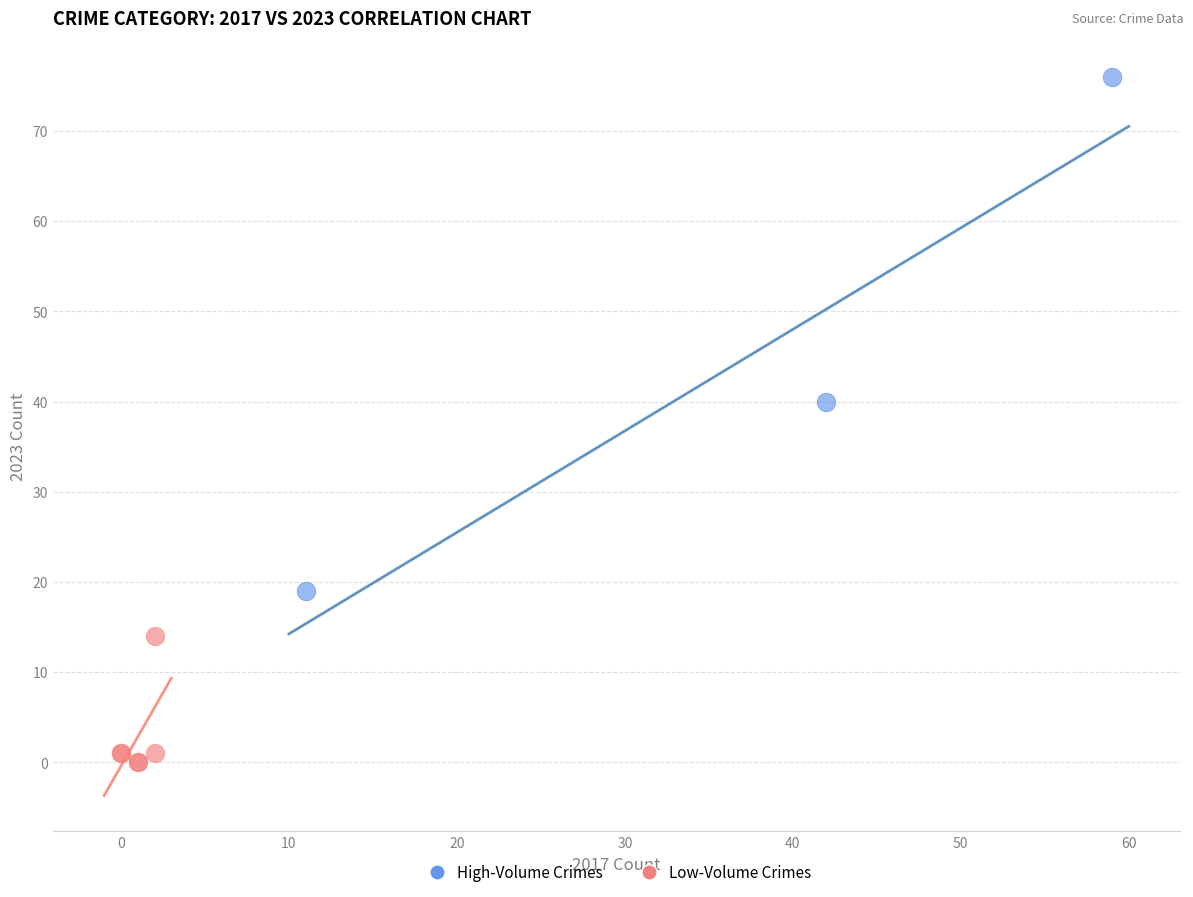

Which series has the widest spread of Y values?

High-Volume Crimes